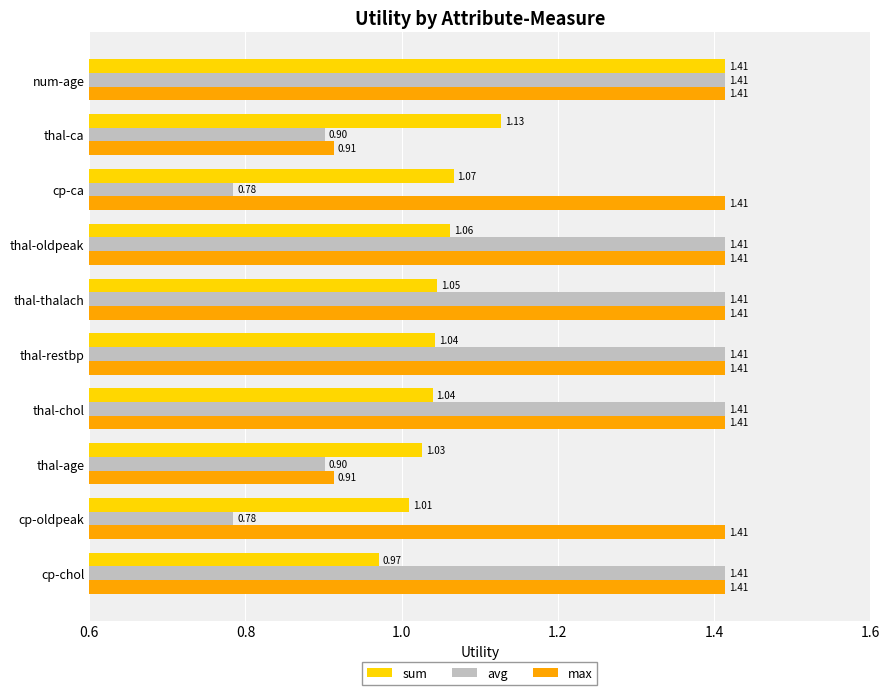

Which series has the widest spread of values?

avg